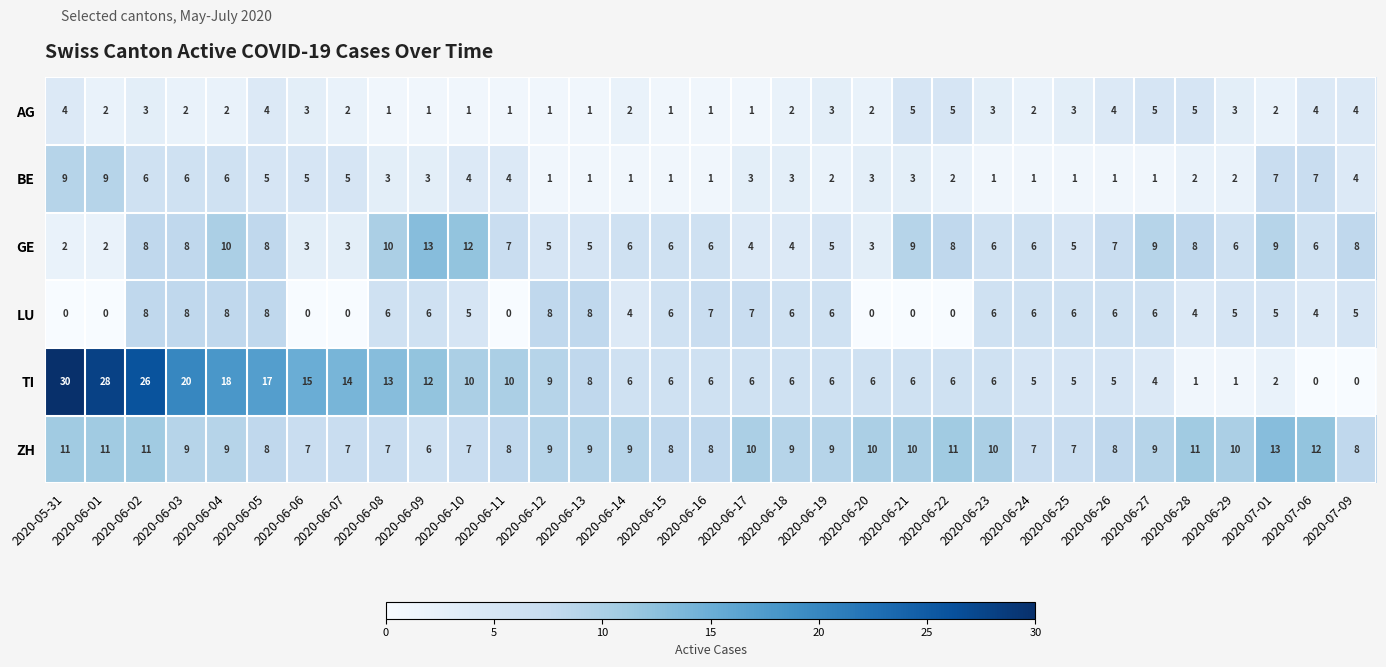

Which series has the largest range (max minus min)?

TI